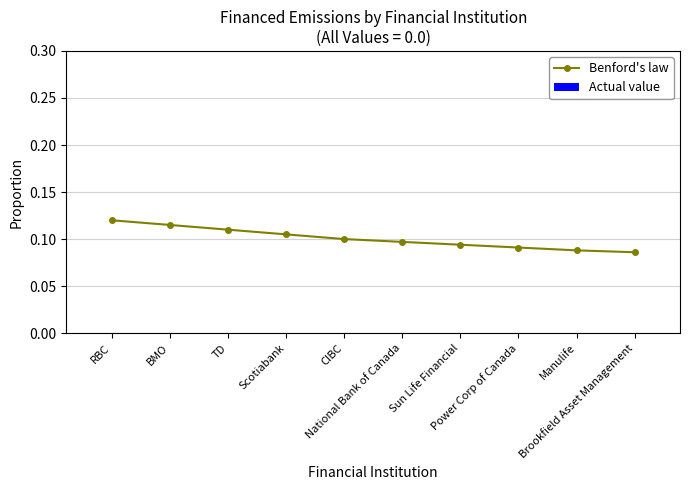

How many values are between 0 and 1?

10